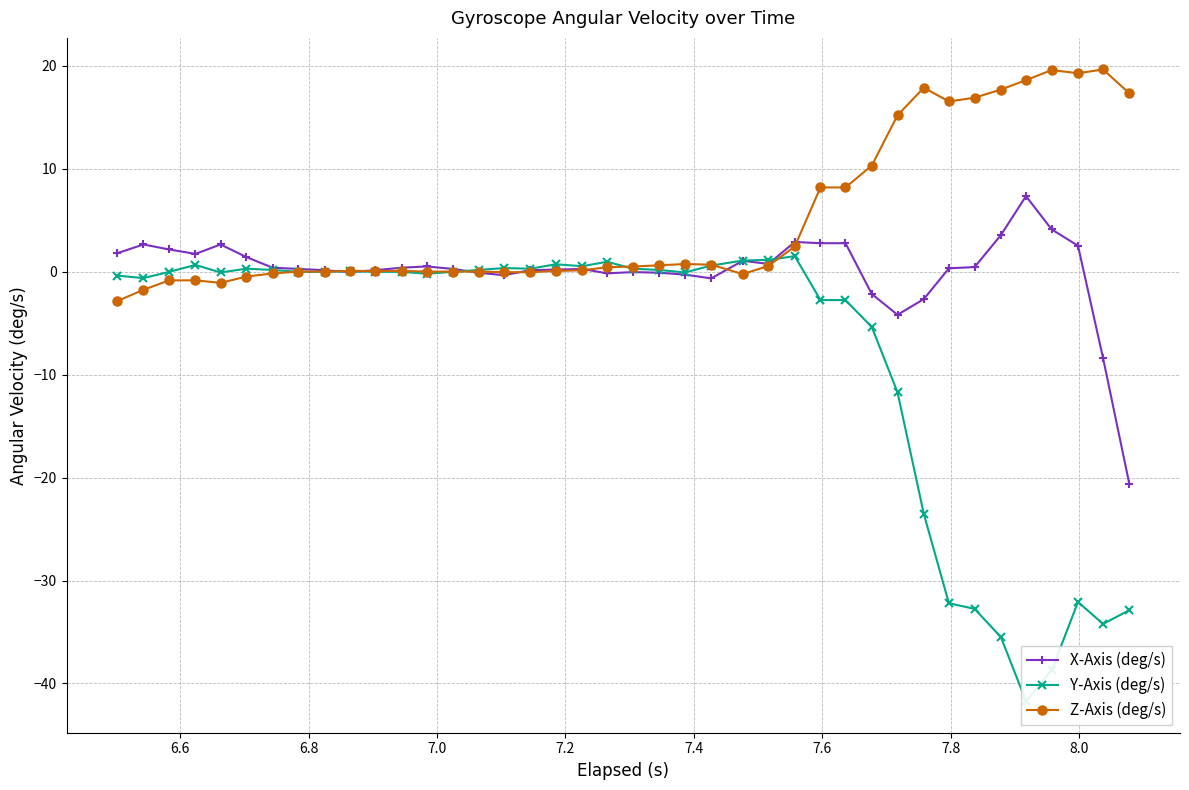

What is the minimum value for Z-Axis (deg/s)?

-2.9